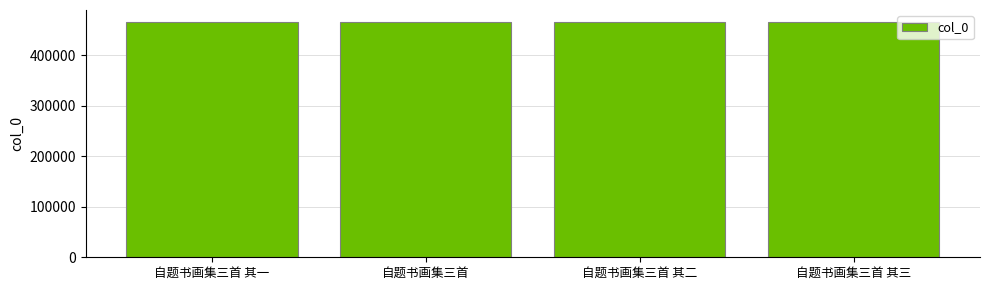

How many categories are shown in the chart?

4